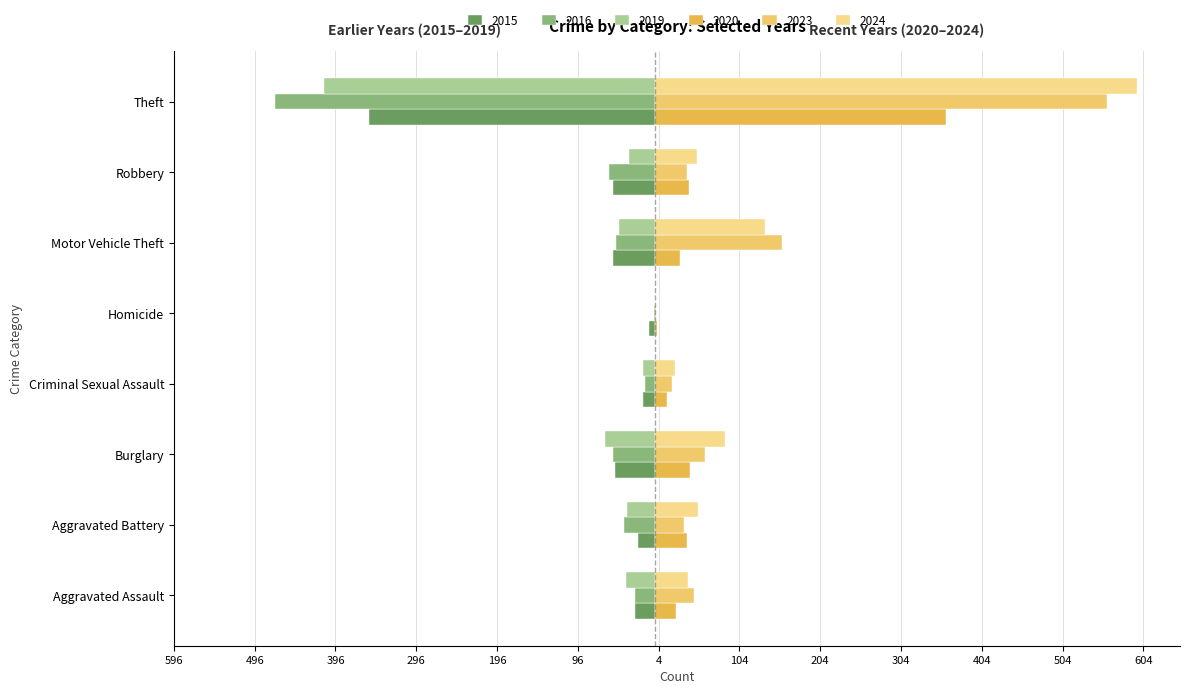

Rank the series at Aggravated Battery from highest to lowest value.

2024, 2020, 2023, 2015, 2019, 2016